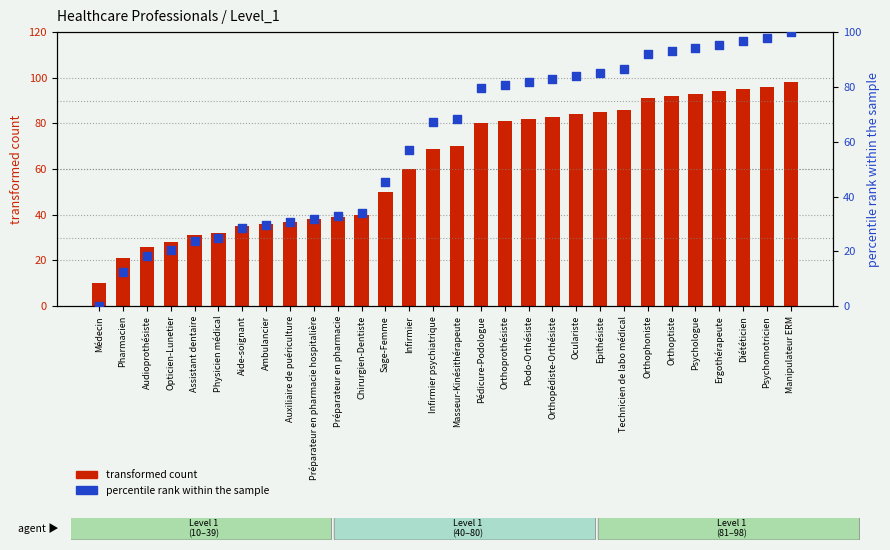

What are all the series names shown in the legend?

transformed count, percentile rank within the sample